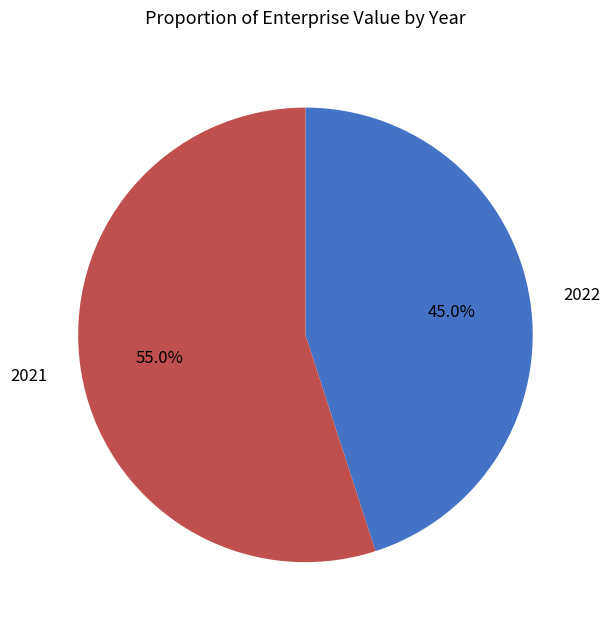

Which category has the biggest portion of the pie?

2021